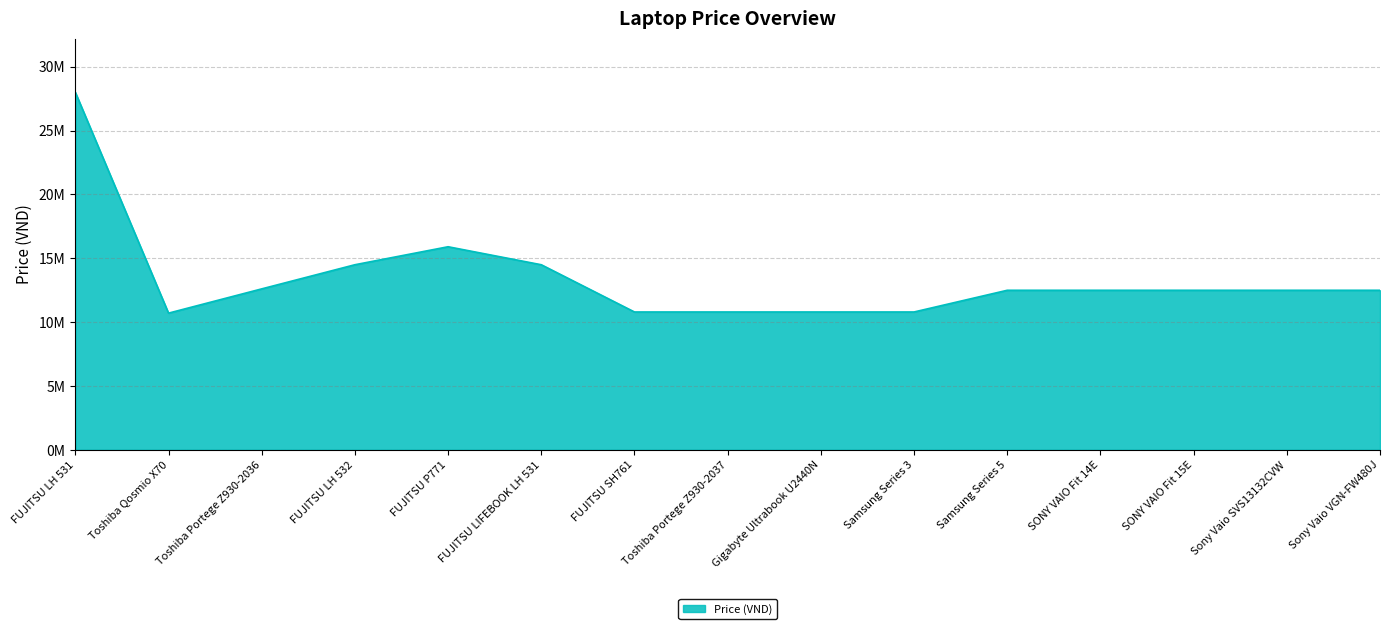

What is the greatest value displayed?

27999000